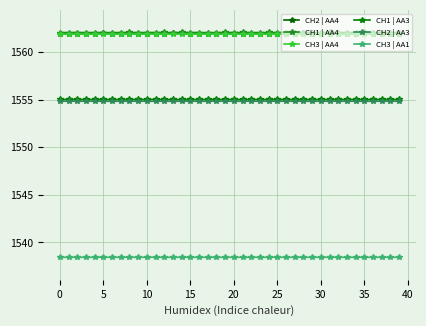

How many distinct data groups are displayed?

6